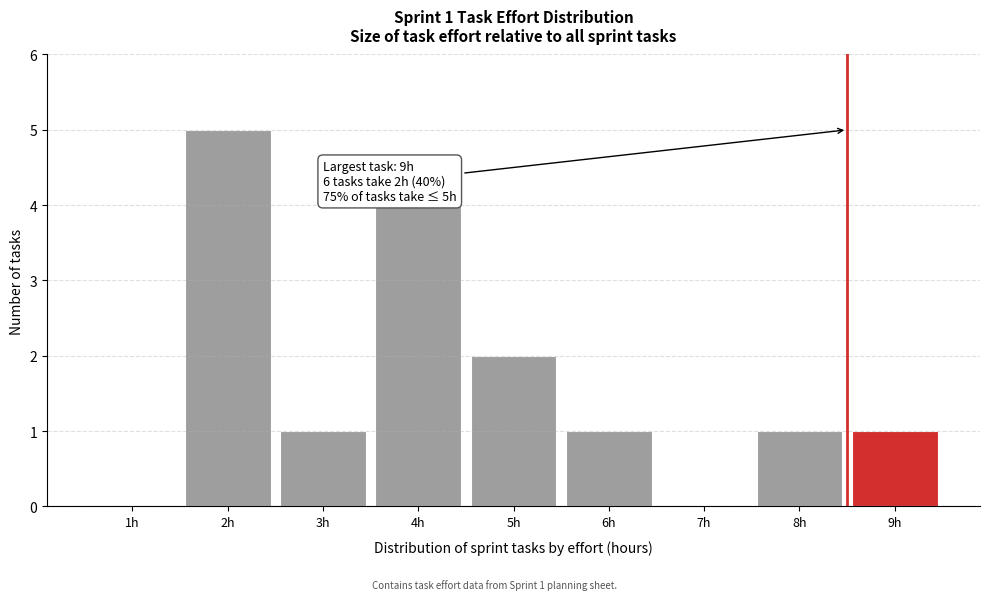

Reading right to left, what are all the values shown in this chart?

9h=1	8h=1	7h=0	6h=1	5h=2	4h=4	3h=1	2h=5	1h=0